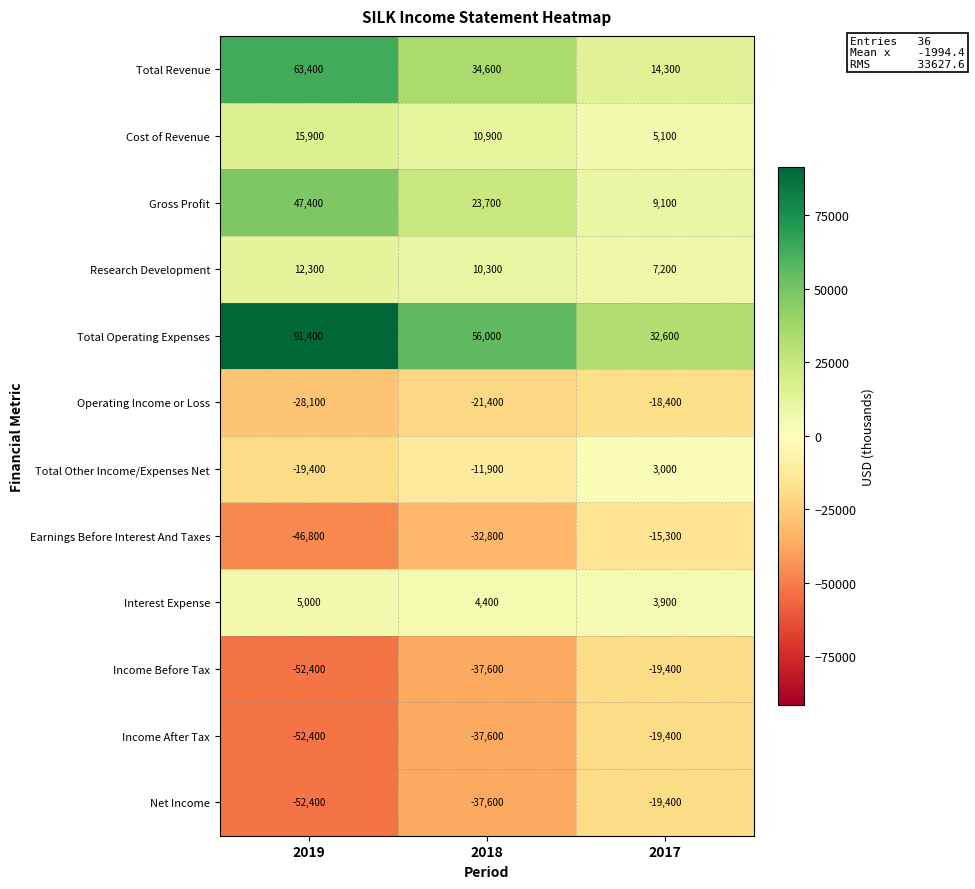

What is the smallest value displayed?

-52400